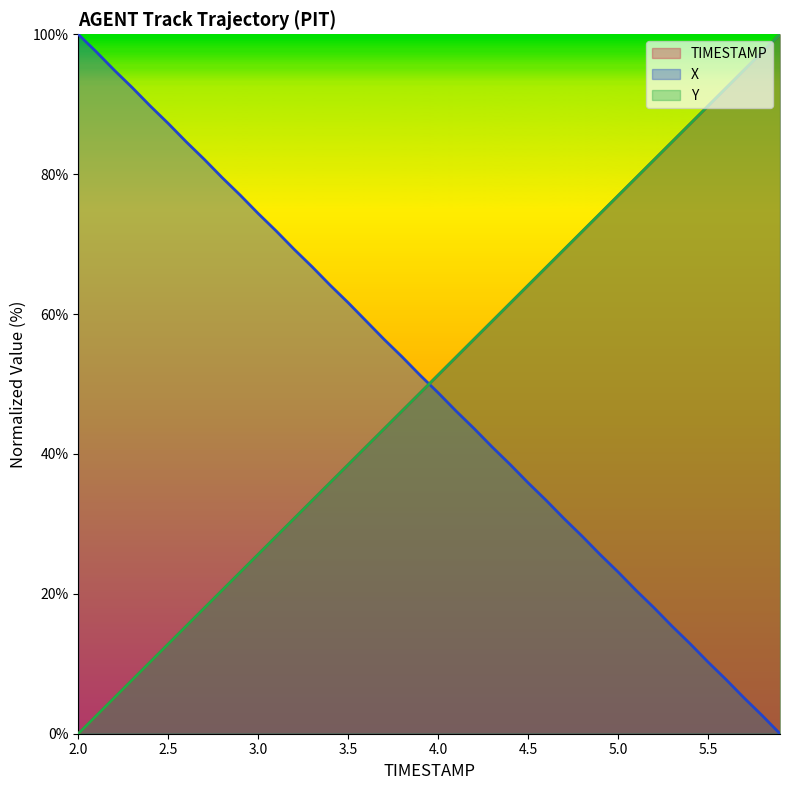

What is the difference between the X values at 2.7 and 5.0?

59.0